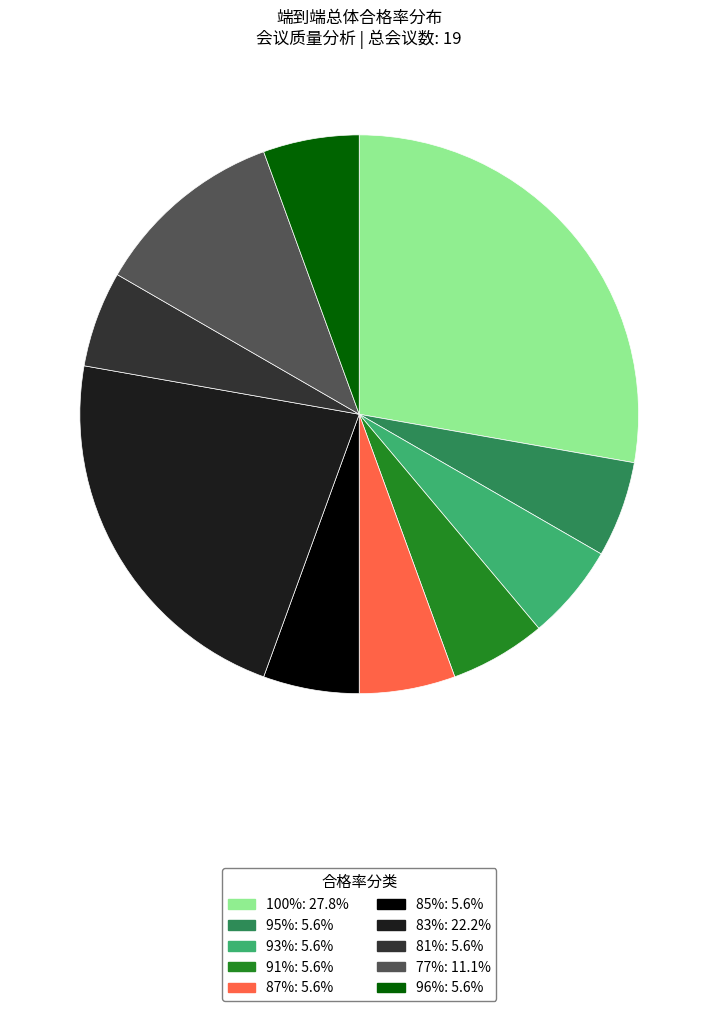

Is there a majority slice in this chart?

No